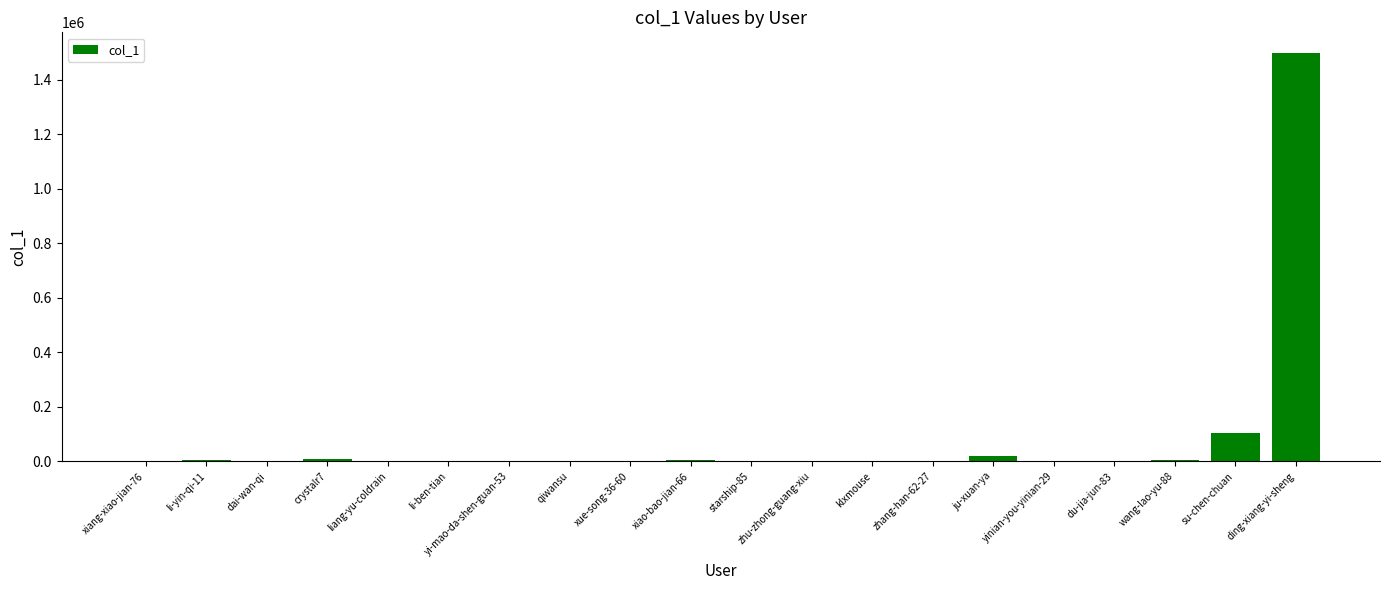

What is the ratio of the value at wang-lao-yu-88 to the value at crystalr7?

0.5